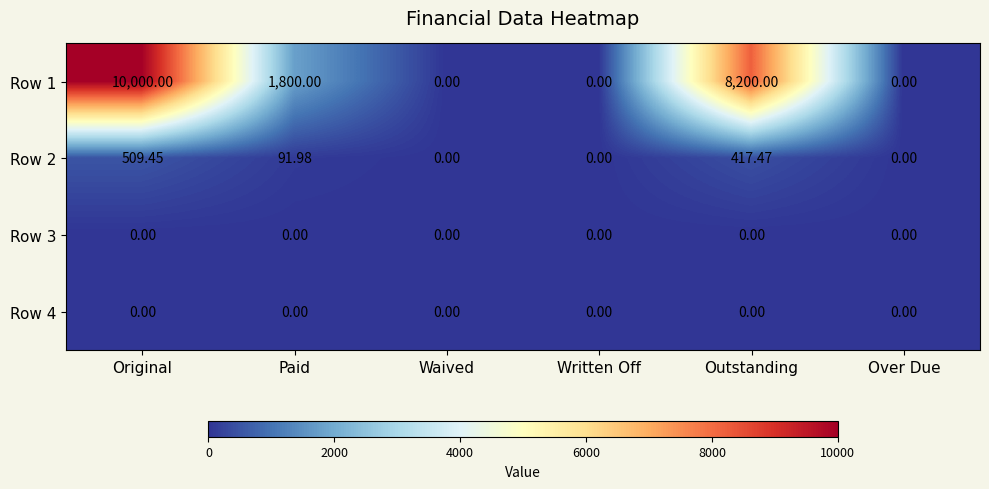

At which category is the sum across all series the highest?

Original